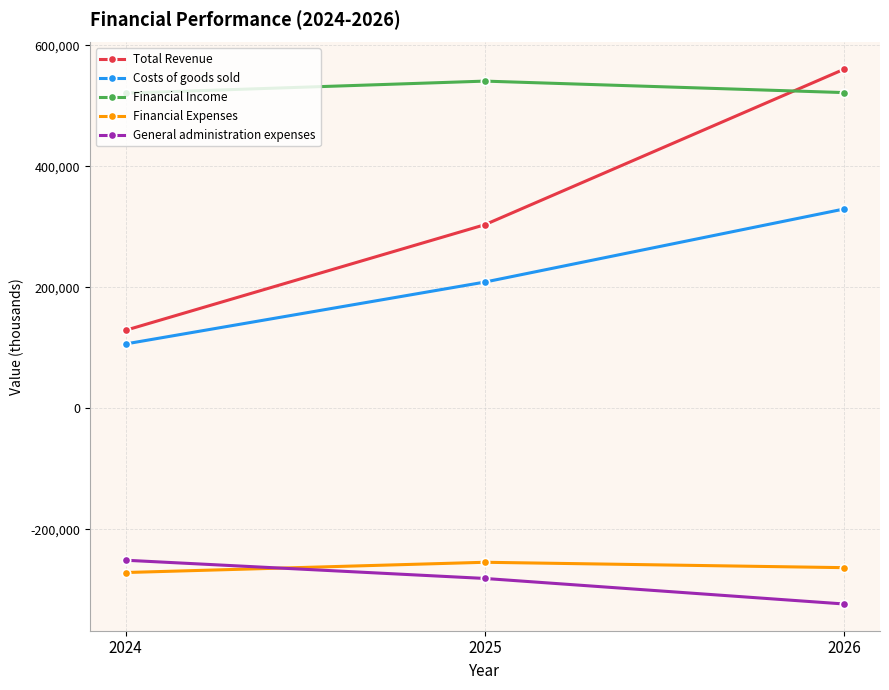

Which series has the largest range (max minus min)?

Total Revenue